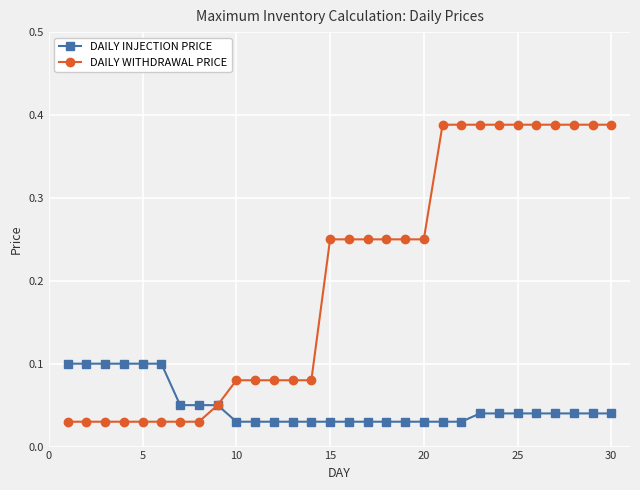

What is the sum of all DAILY WITHDRAWAL PRICE values?

6.1